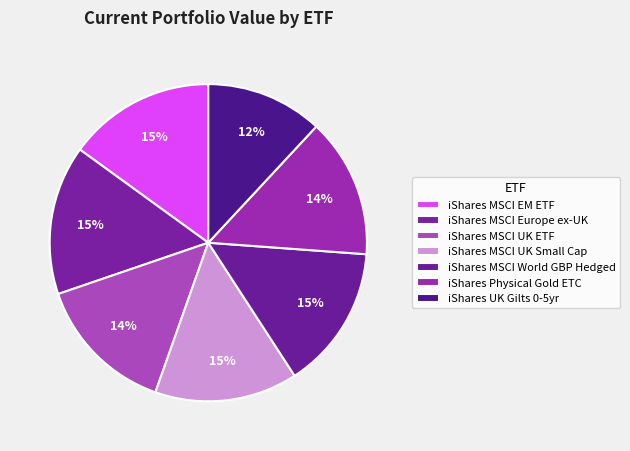

To the nearest percent, what is the average slice percentage?

14%